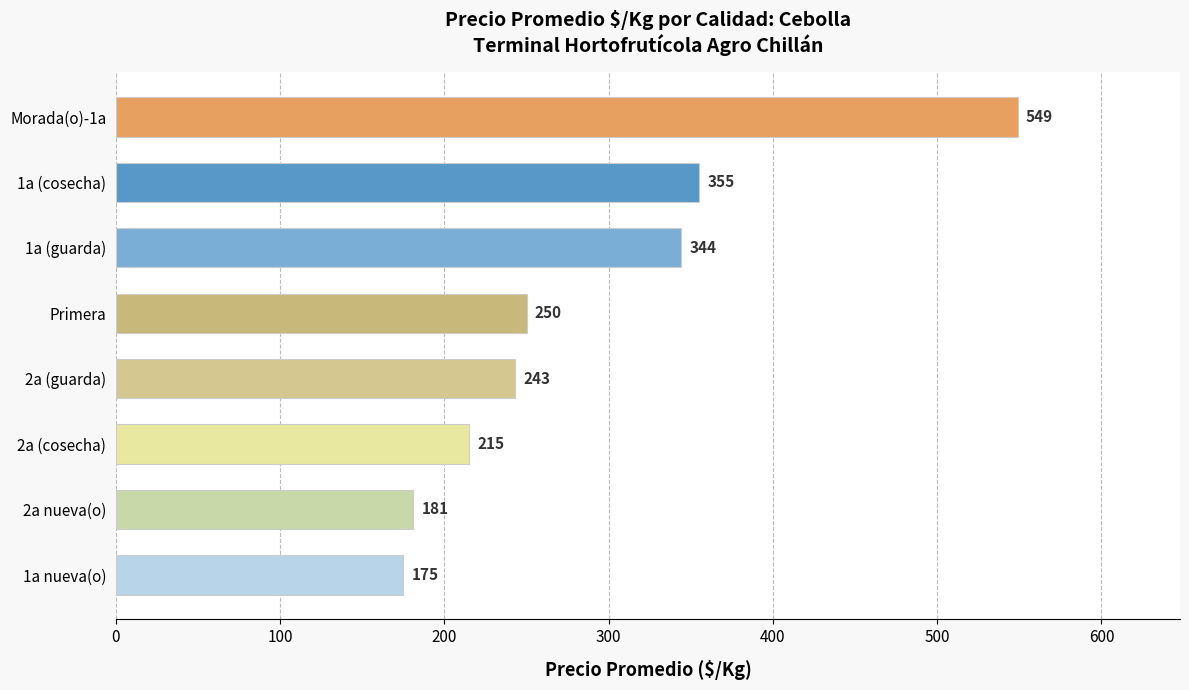

Where is the data nearest to the value 362?

1a (cosecha)